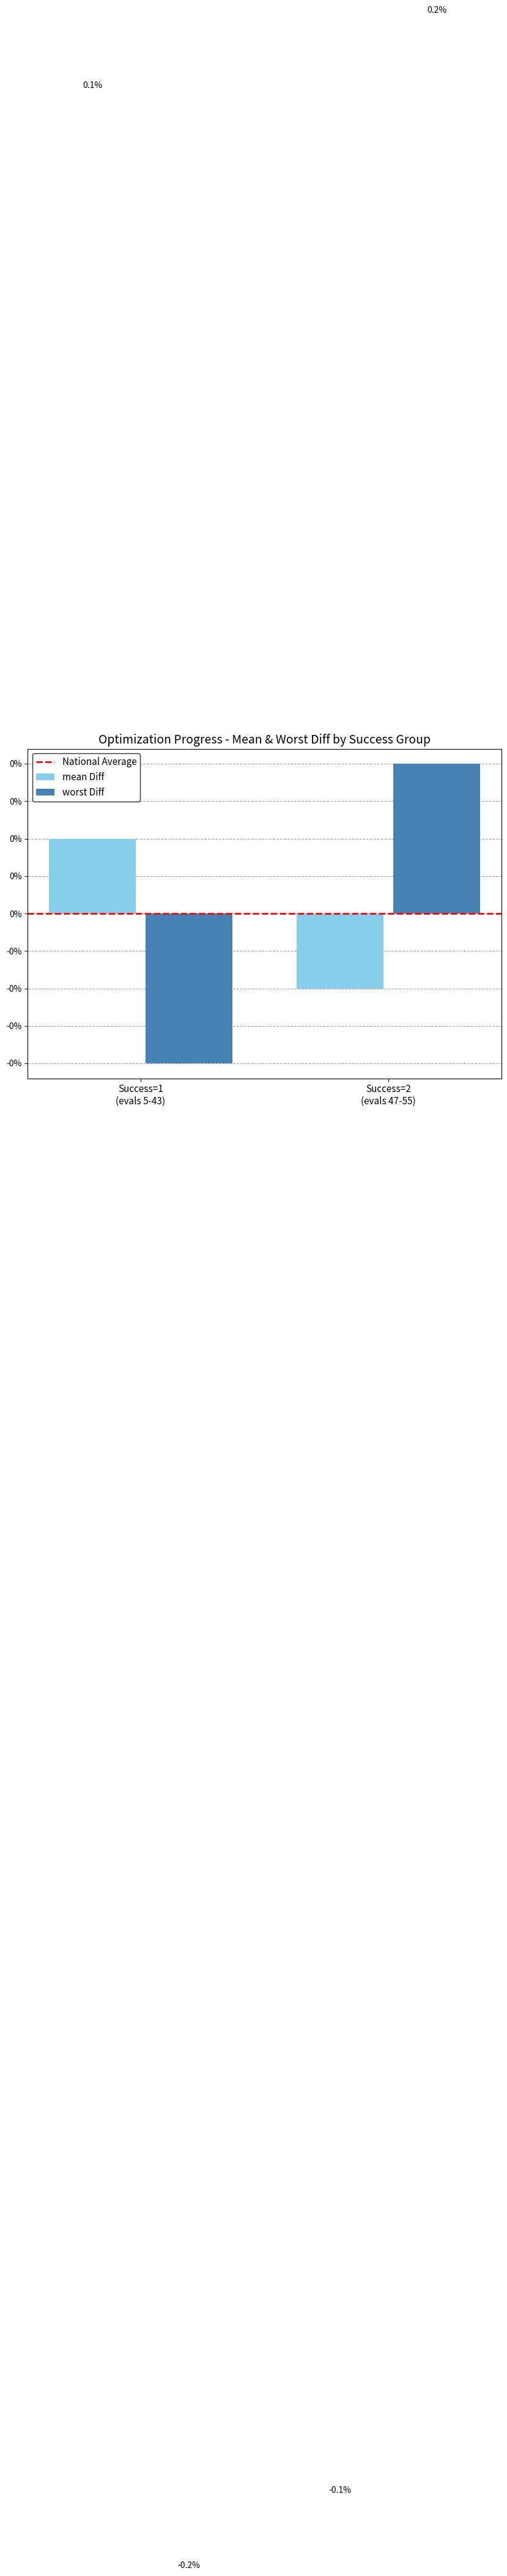

Reading left to right, extract all data points from this chart.

National Average: 0.0	0.0
mean Diff: 0.1	-0.1
worst Diff: -0.2	0.2